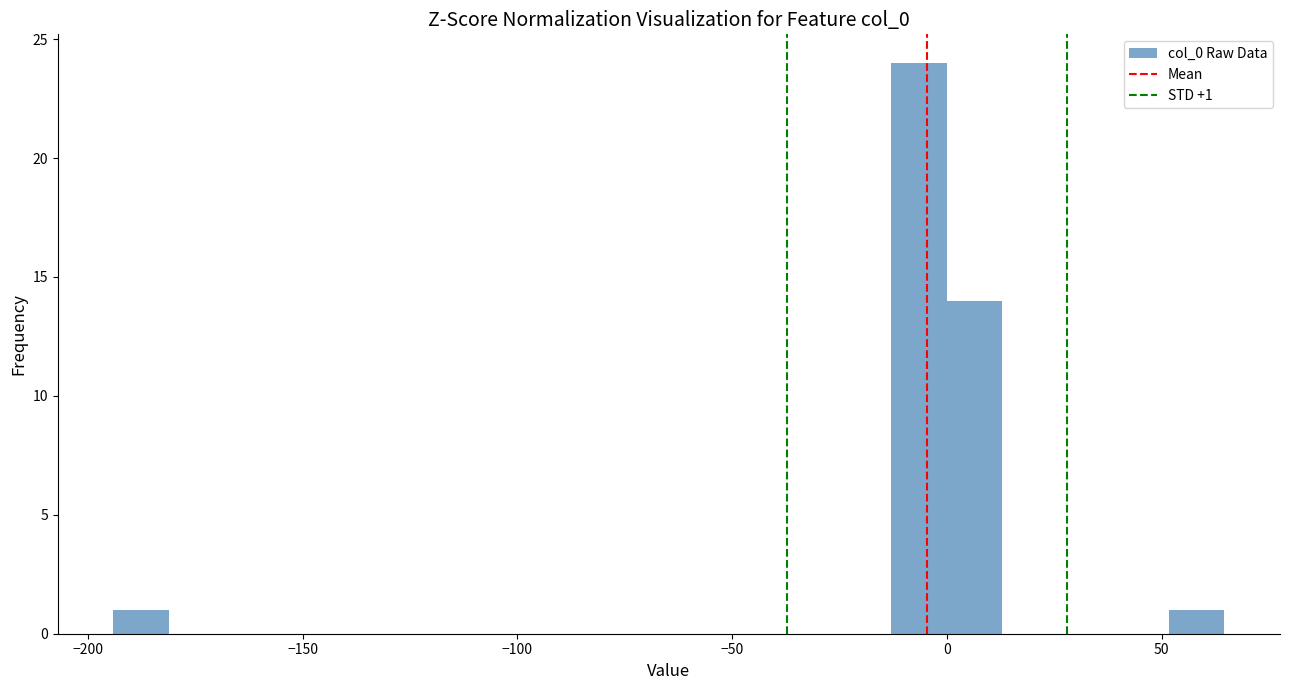

Read against the x-axis, roughly where is the centre of the tallest bar?

-5